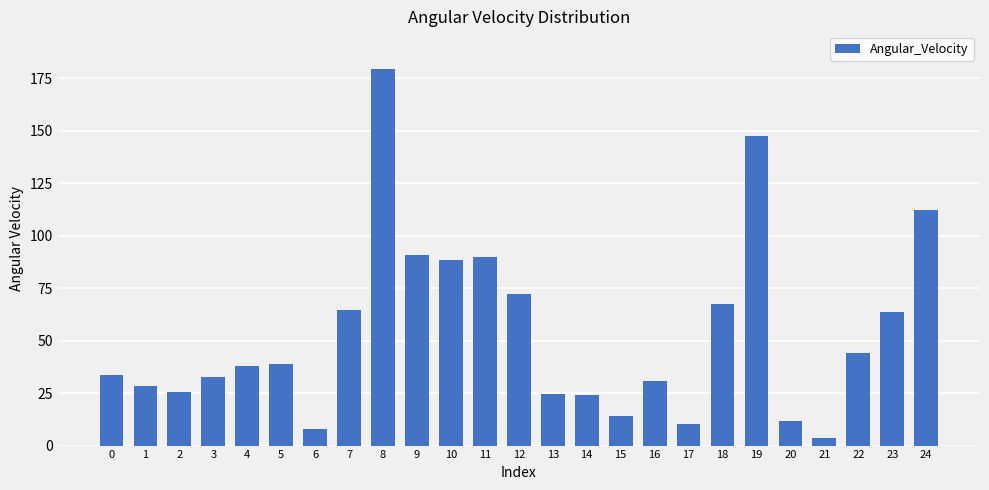

What is the change in value from 13 to 17?

-14.0